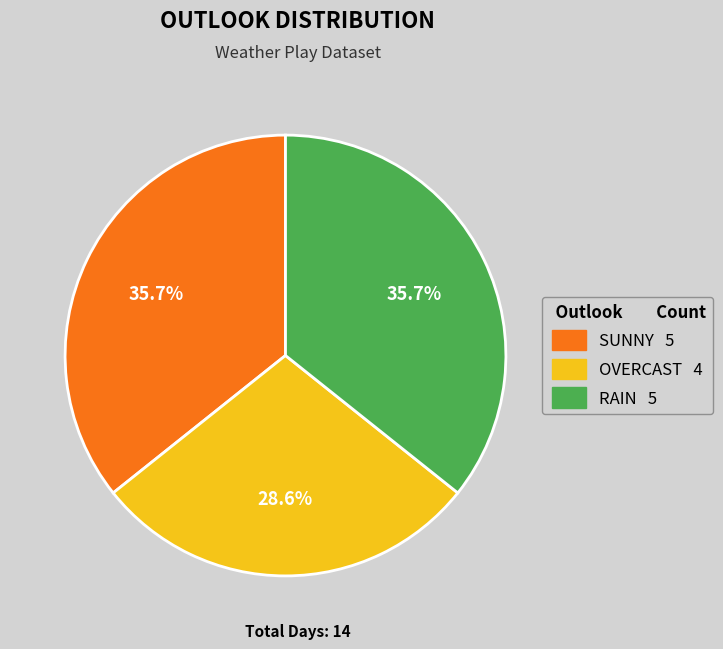

To the nearest percent, what portion does OVERCAST represent?

29%